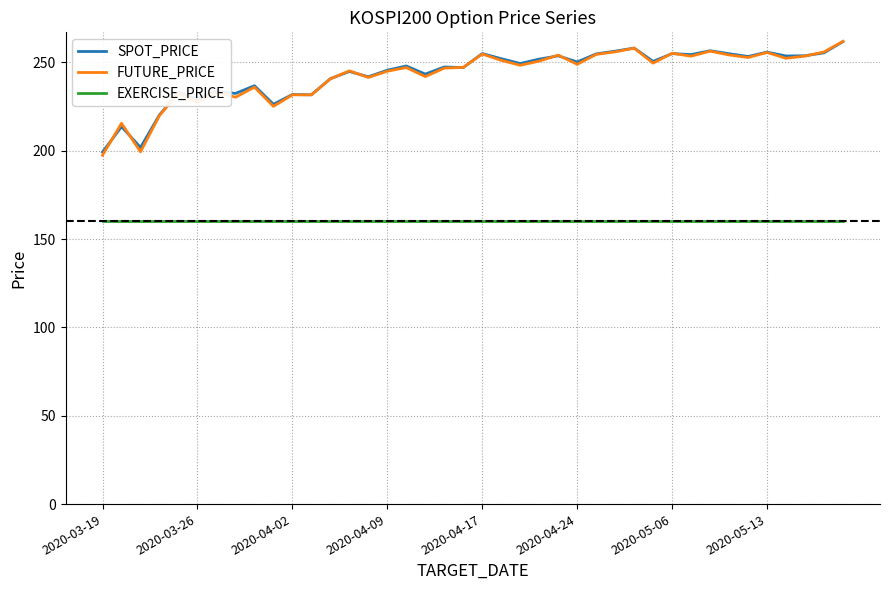

True or false: FUTURE_PRICE and EXERCISE_PRICE cross at least once.

False